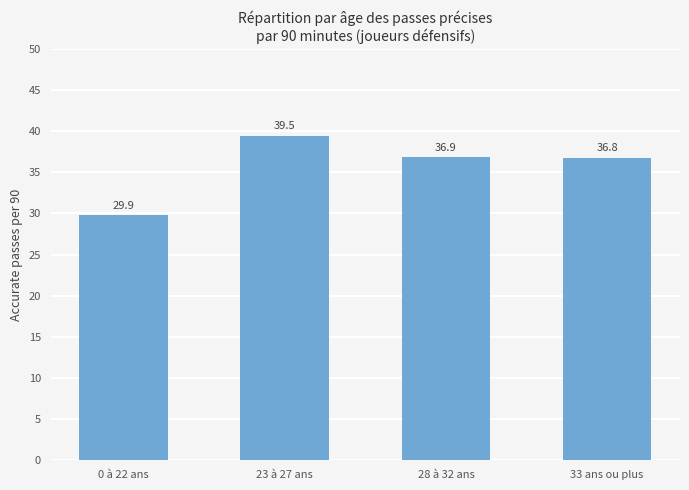

What is the average value?

35.8